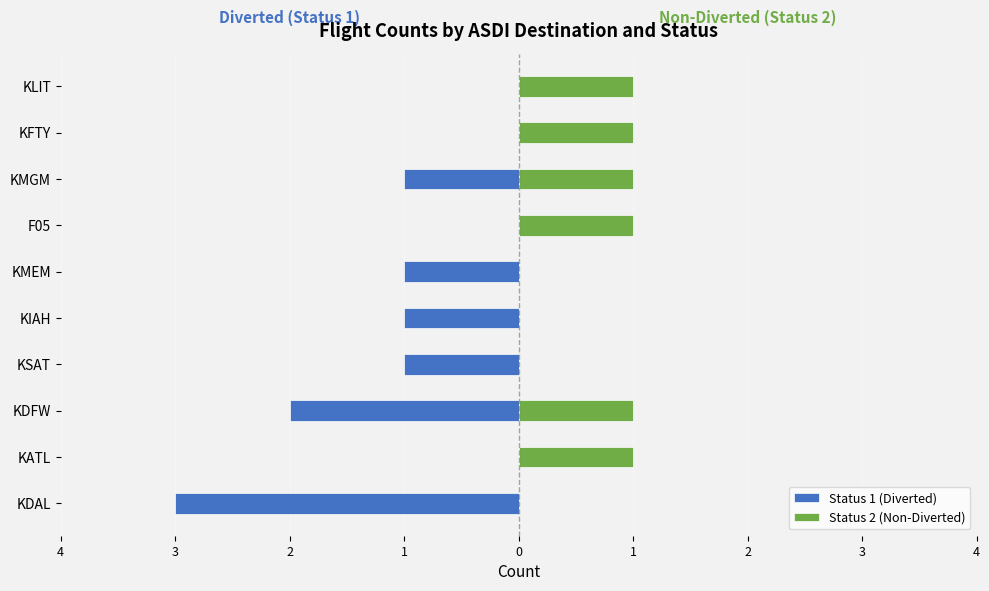

True or false: Status 2 (Non-Diverted) has a value of 0 at KLIT.

False